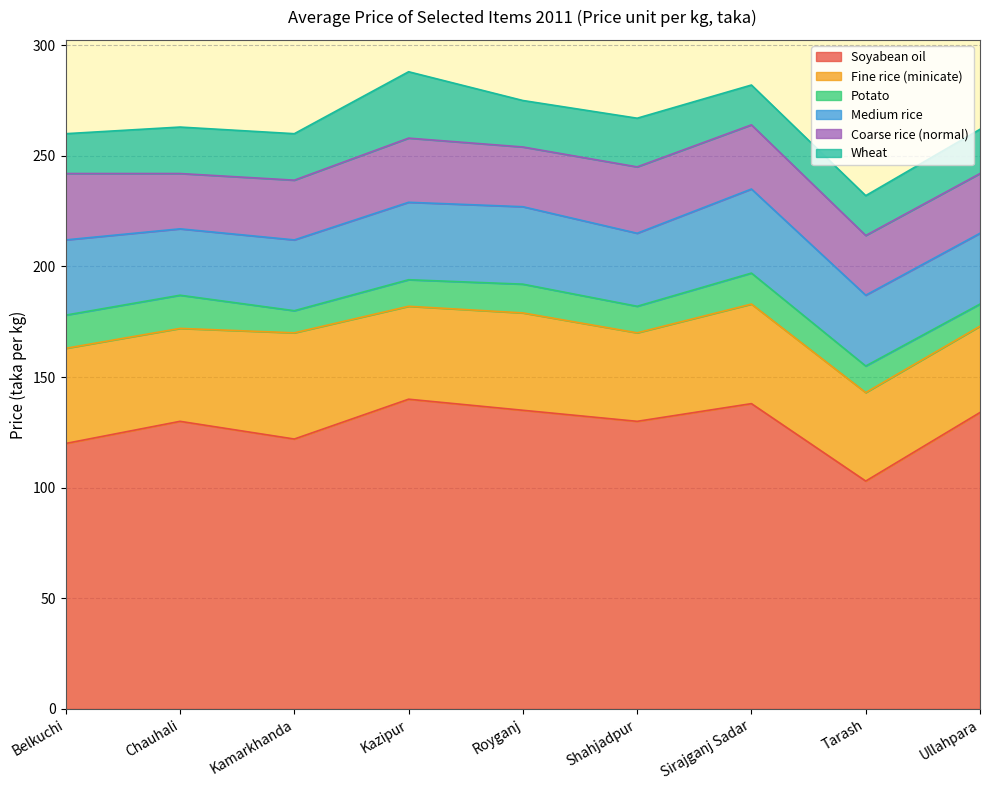

Which category has the highest value across all series?

Kazipur